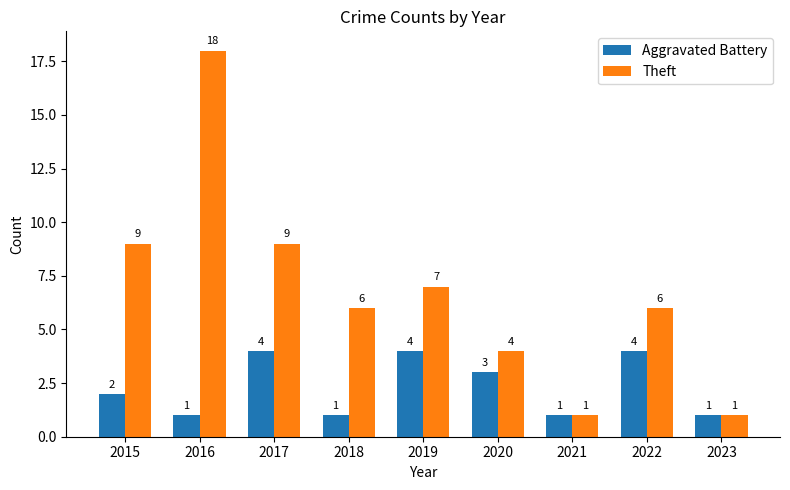

Are the bars grouped side by side (vs. stacked)?

Yes